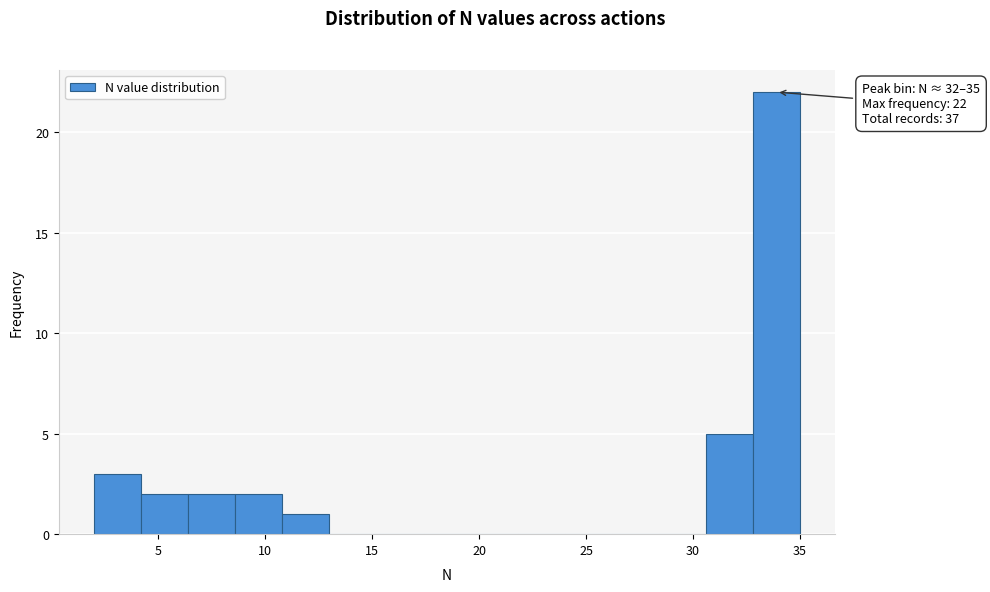

Which range on the x-axis has the tallest bar?

32.8 to 35.0